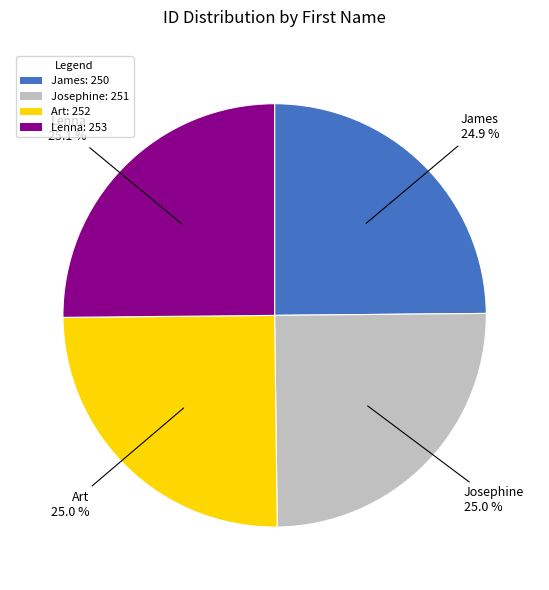

The Josephine slice represents 25% of the pie. True or false?

True